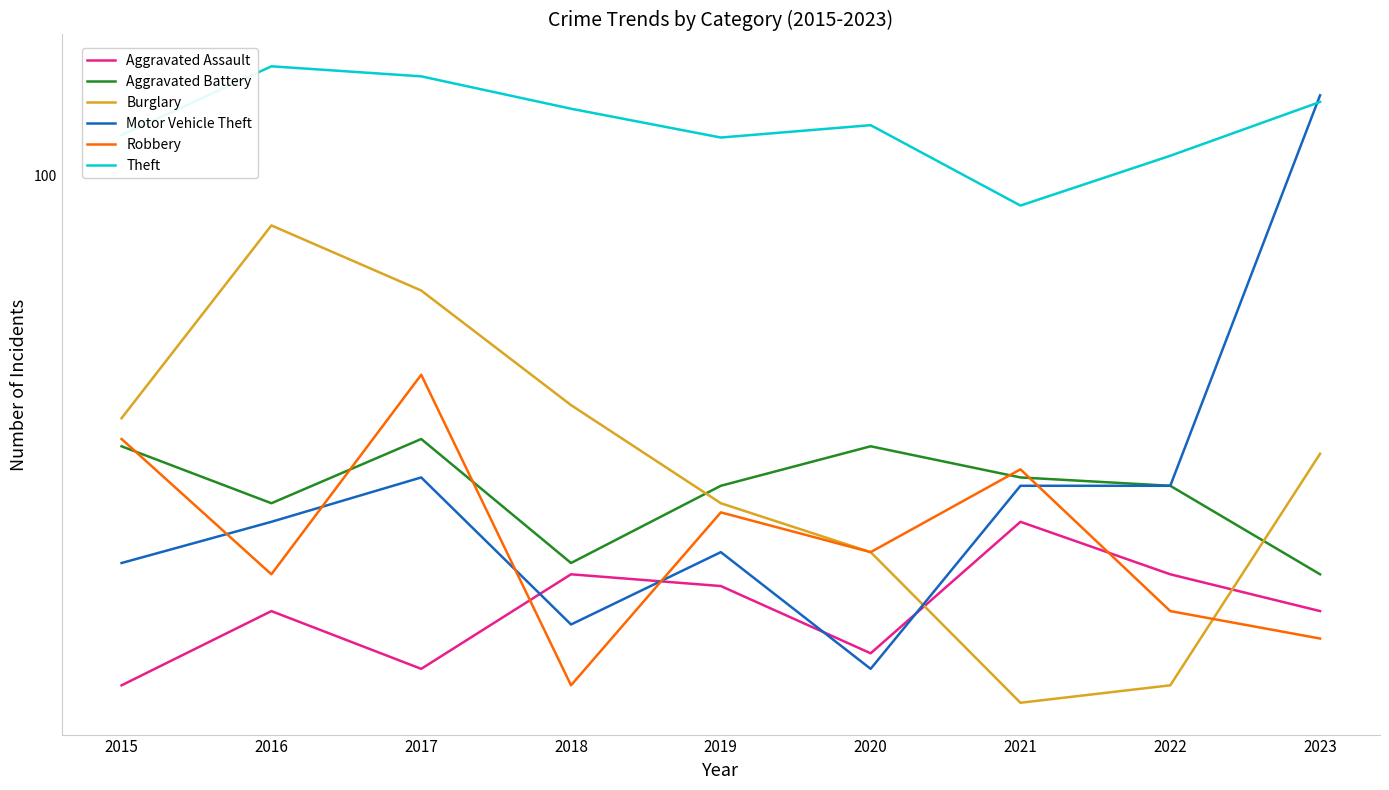

Which series has the widest spread of values?

Motor Vehicle Theft